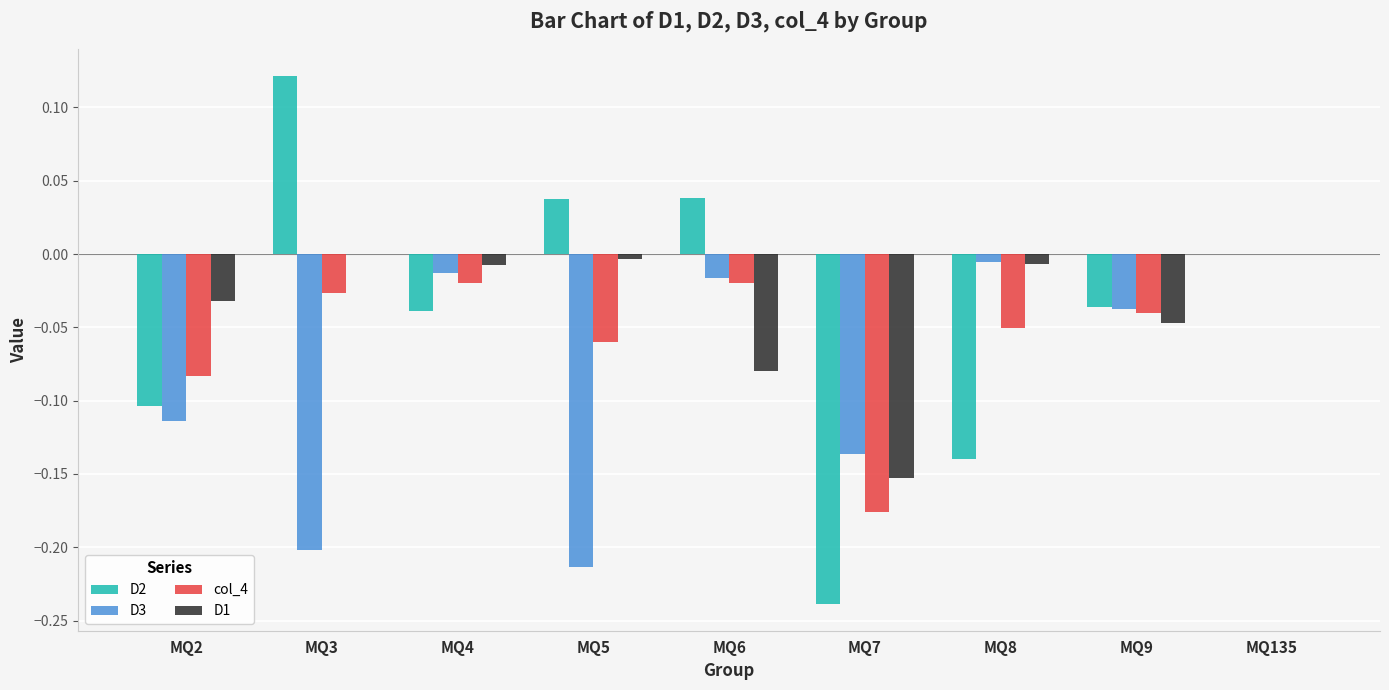

How many groups of bars are there?

9